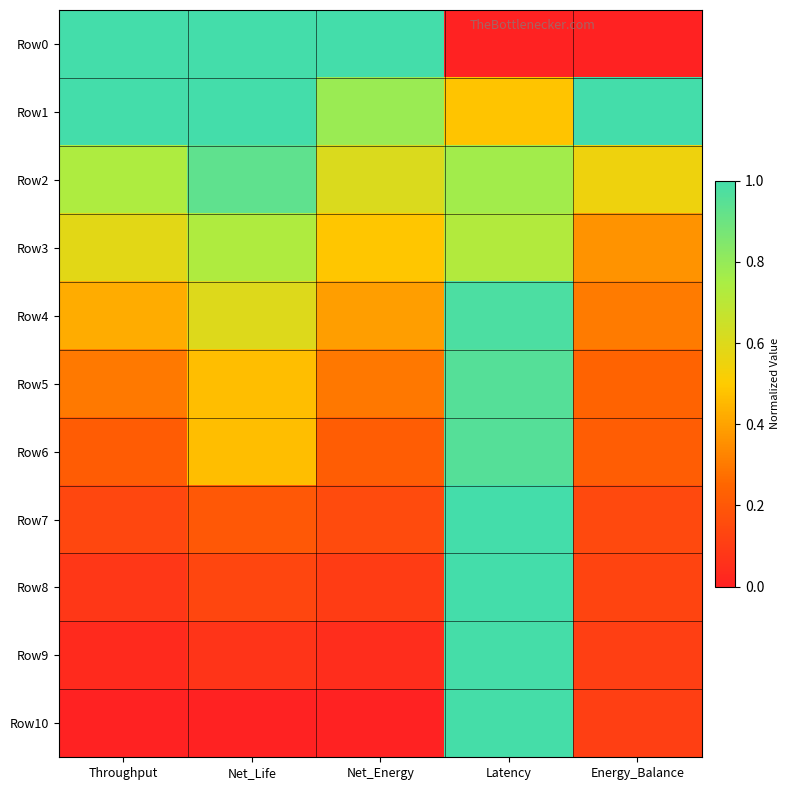

Reading left to right, extract all data points from this chart.

Row0: Throughput=1.0	Net_Life=1.0	Net_Energy=1.0	Latency=0.0	Energy_Balance=0.0
Row1: Throughput=1.0	Net_Life=1.0	Net_Energy=0.8	Latency=0.5	Energy_Balance=1.0
Row2: Throughput=0.7	Net_Life=0.9	Net_Energy=0.6	Latency=0.8	Energy_Balance=0.5
Row3: Throughput=0.6	Net_Life=0.7	Net_Energy=0.5	Latency=0.7	Energy_Balance=0.4
Row4: Throughput=0.4	Net_Life=0.6	Net_Energy=0.4	Latency=1.0	Energy_Balance=0.3
Row5: Throughput=0.3	Net_Life=0.5	Net_Energy=0.3	Latency=1.0	Energy_Balance=0.2
Row6: Throughput=0.2	Net_Life=0.5	Net_Energy=0.2	Latency=1.0	Energy_Balance=0.2
Row7: Throughput=0.1	Net_Life=0.2	Net_Energy=0.2	Latency=1.0	Energy_Balance=0.1
Row8: Throughput=0.1	Net_Life=0.1	Net_Energy=0.1	Latency=1.0	Energy_Balance=0.1
Row9: Throughput=0.0	Net_Life=0.1	Net_Energy=0.0	Latency=1.0	Energy_Balance=0.1
Row10: Throughput=0.0	Net_Life=0.0	Net_Energy=0.0	Latency=1.0	Energy_Balance=0.1